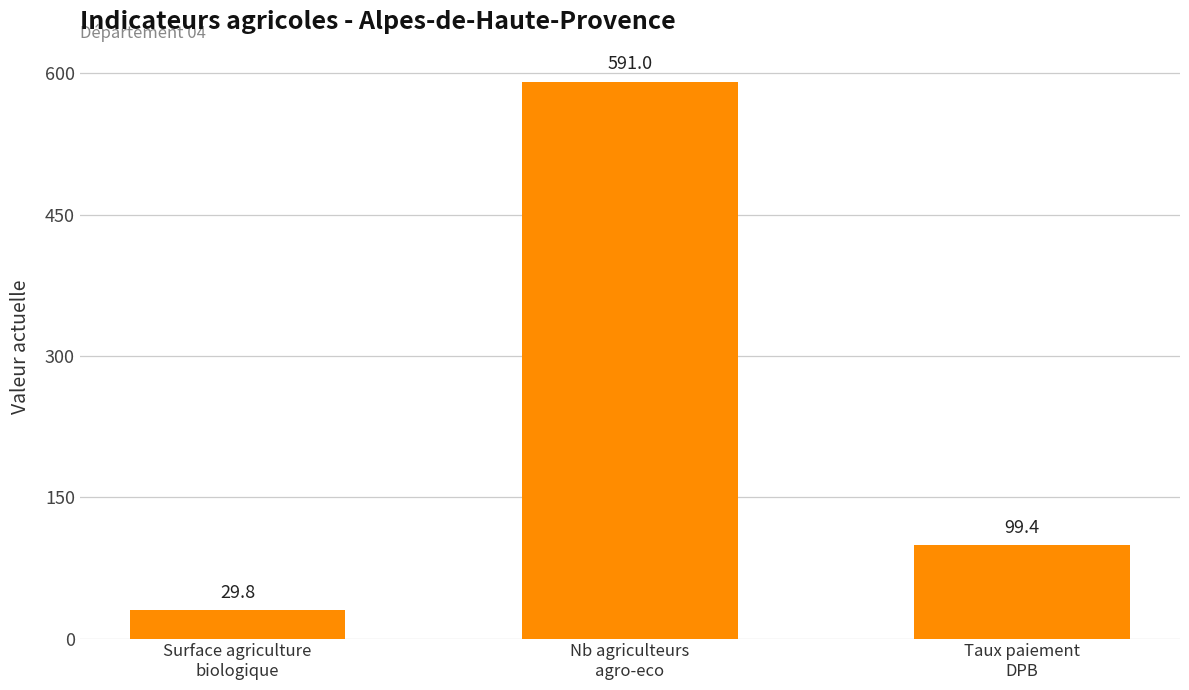

What is the difference between the maximum and minimum values?

561.2